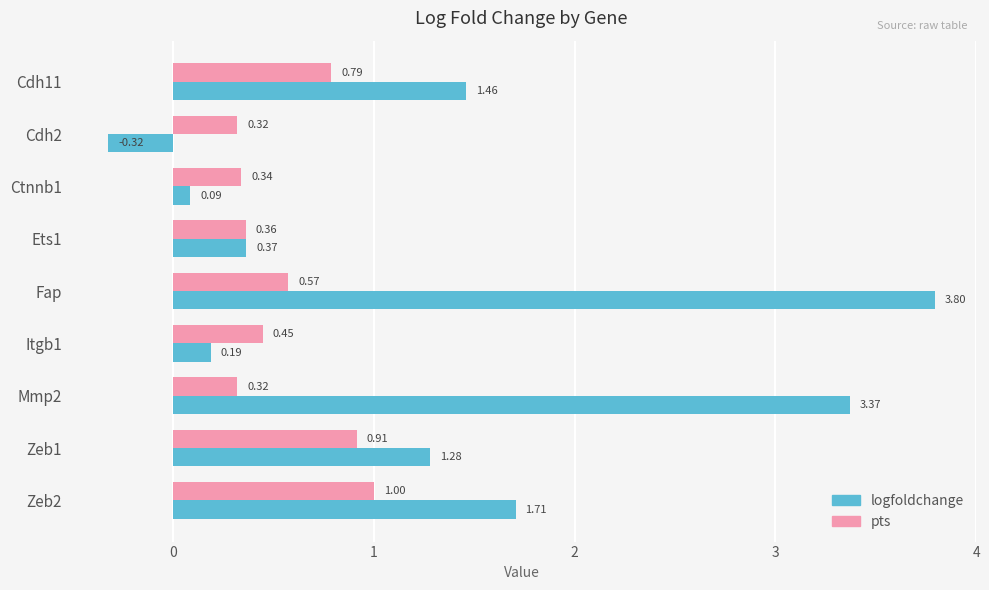

Which label corresponds to the largest value in the chart?

Fap